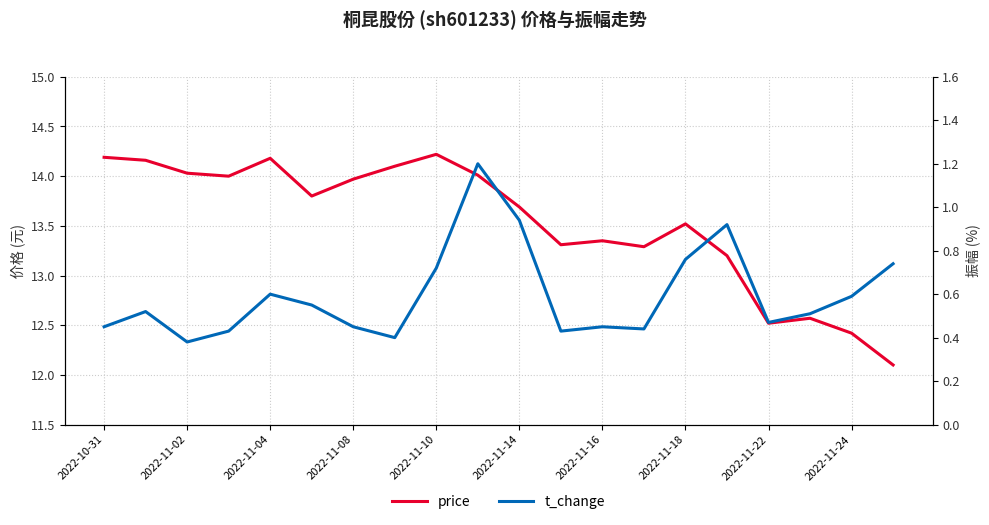

Is the value of t_change at 13 greater than the value of price at 2022-11-14?

No